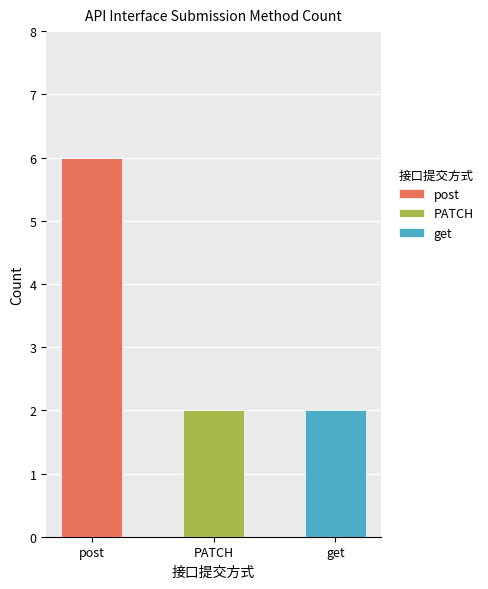

Reading right to left, what are the values for post?

get=0	PATCH=0	post=6